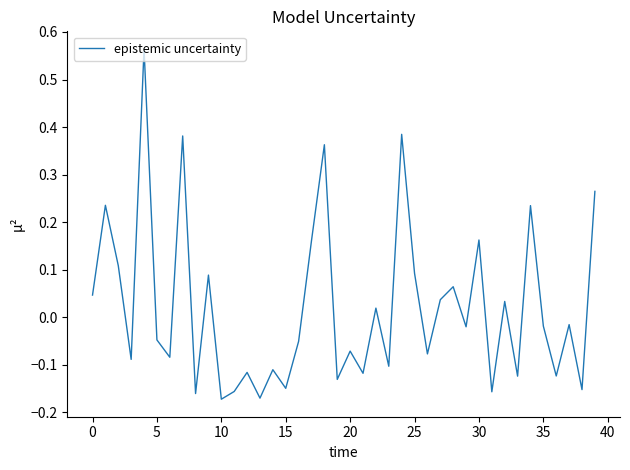

What is the difference between the maximum and minimum values?

0.7